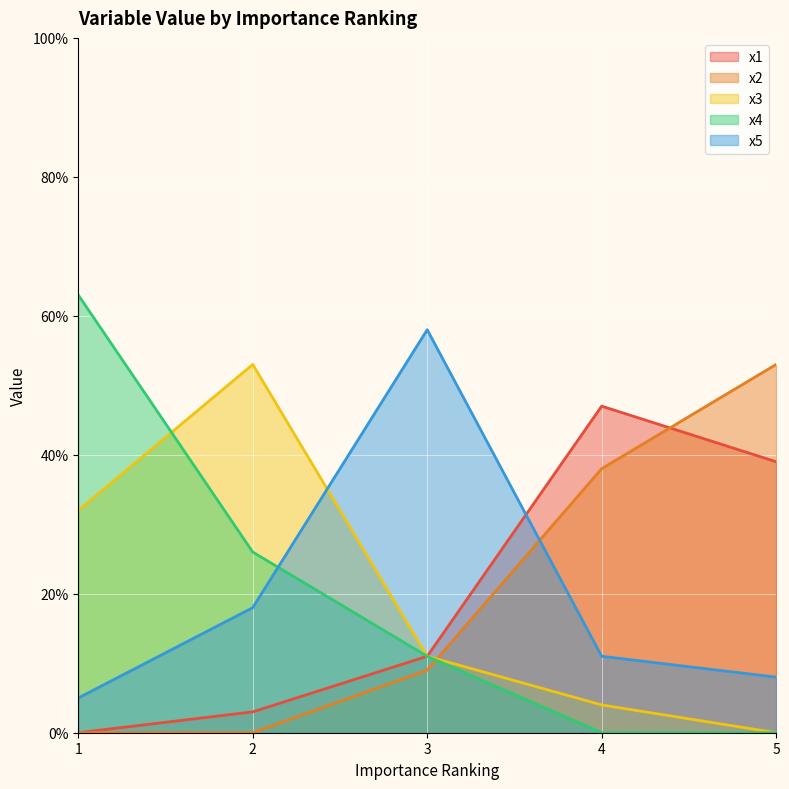

Which series has the largest total across all categories?

x1